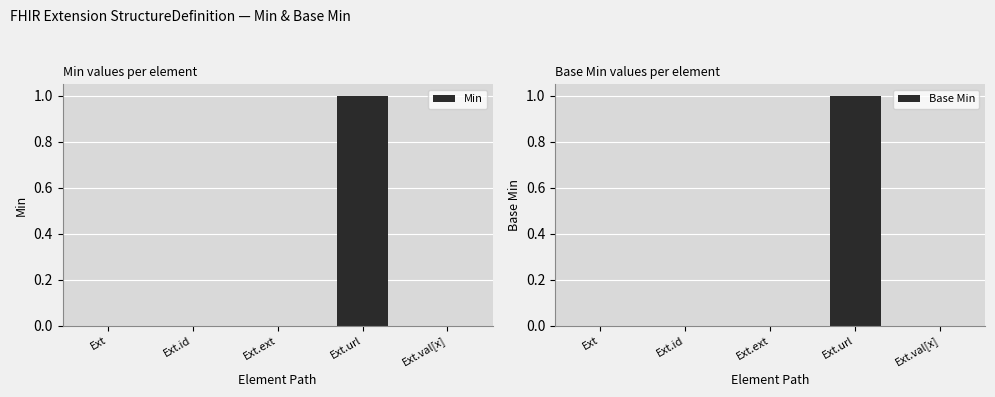

What is the difference between the maximum and minimum values in the Base Min series?

1